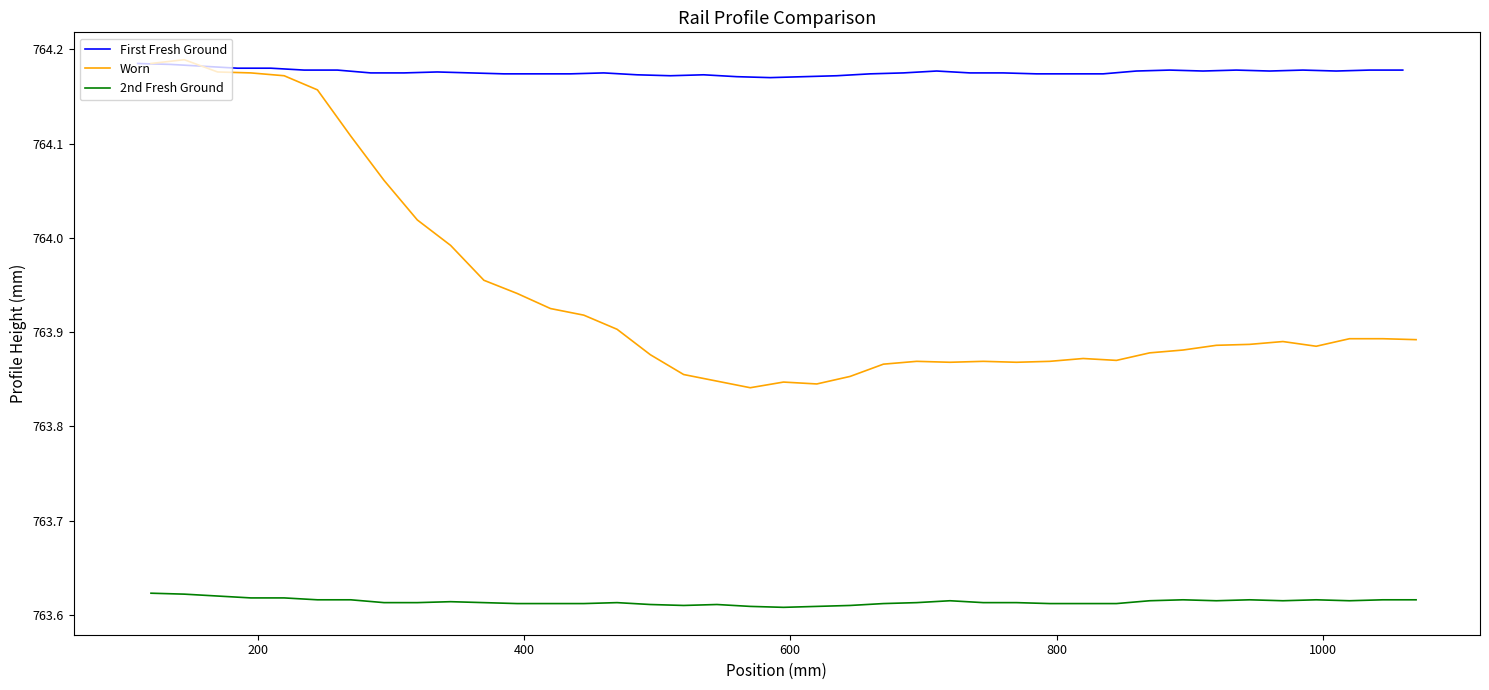

True or false: 2nd Fresh Ground and Worn cross at least once.

False